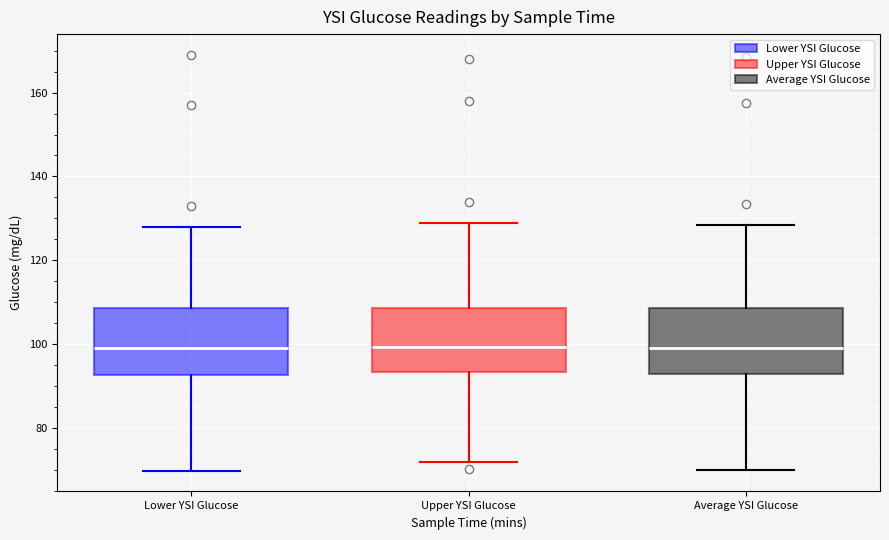

Reading left to right, transcribe this box plot: for each box, give where its median line is, the range the box spans, and where its two whiskers end, as read against the y-axis. The values are not printed on the chart, so give them approximately, as read against the axis.

Lower YSI Glucose: median 100, box 92 to 108, whiskers 70 to 128
Upper YSI Glucose: median 100, box 94 to 108, whiskers 72 to 130
Average YSI Glucose: median 100, box 92 to 108, whiskers 70 to 128